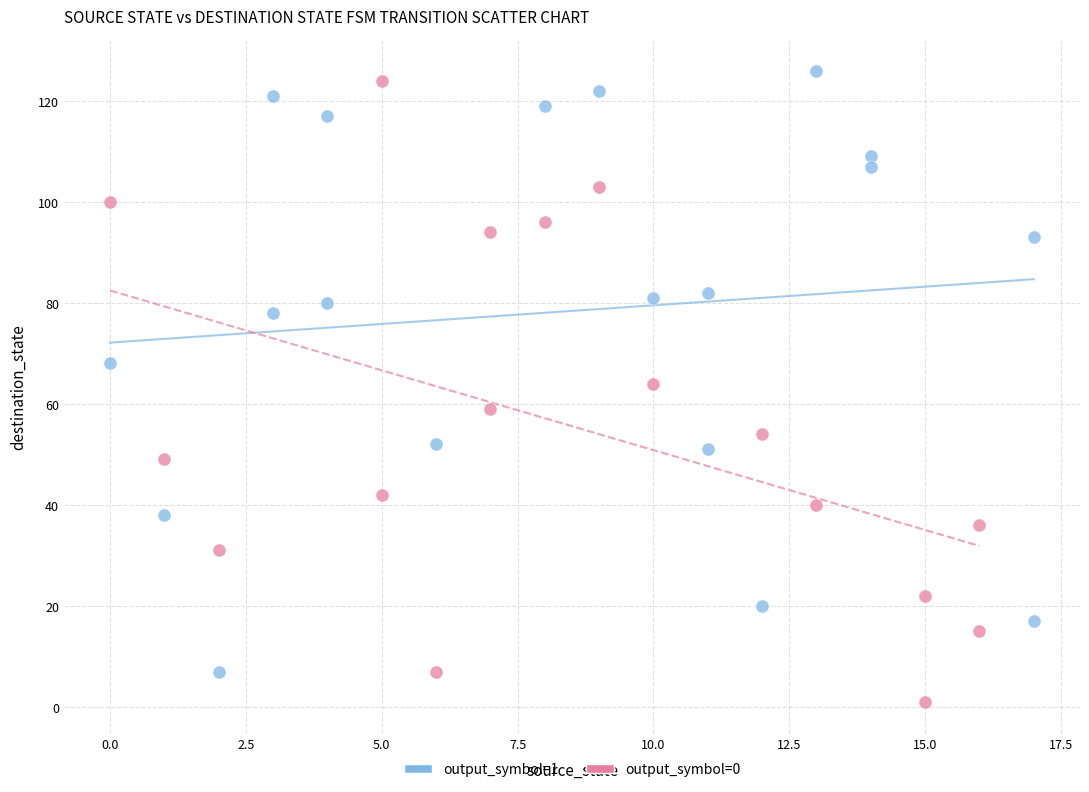

Which series reaches the minimum Y coordinate?

output_symbol=0